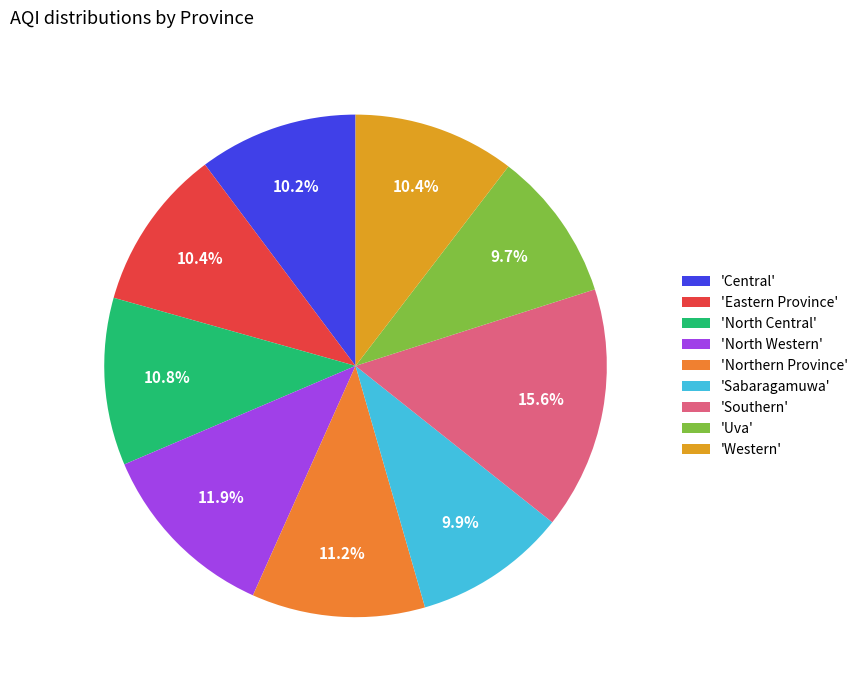

Count the number of slices in the pie.

9